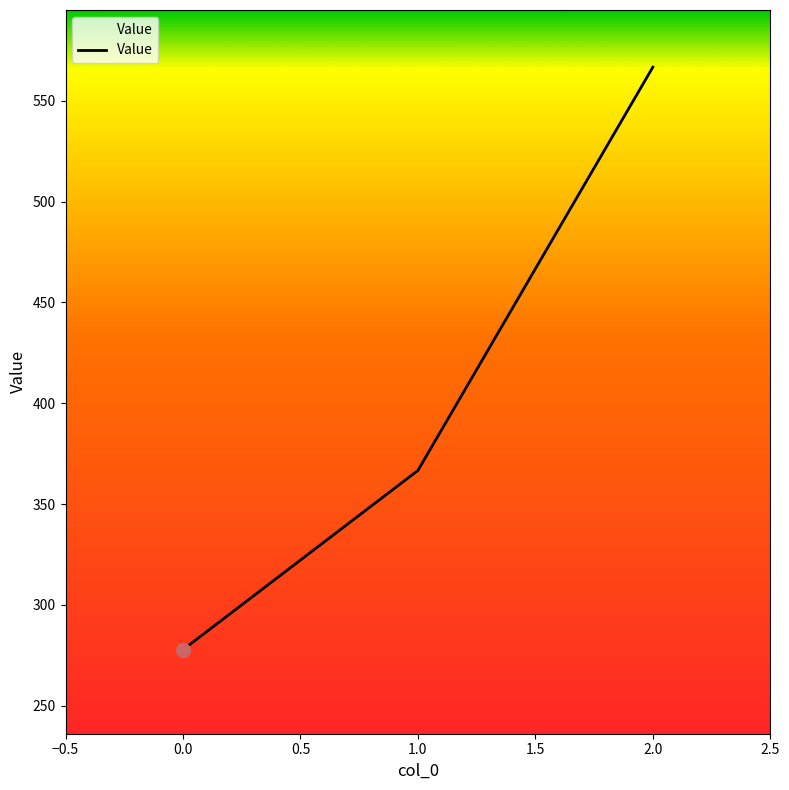

What is the difference between the maximum and second lowest values?

200.0